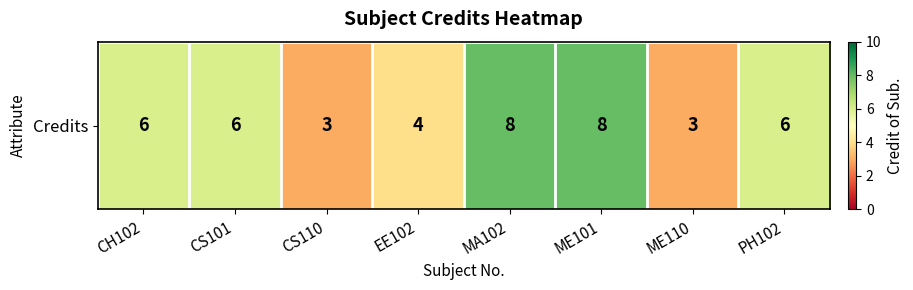

How many categories are shown in the chart?

8